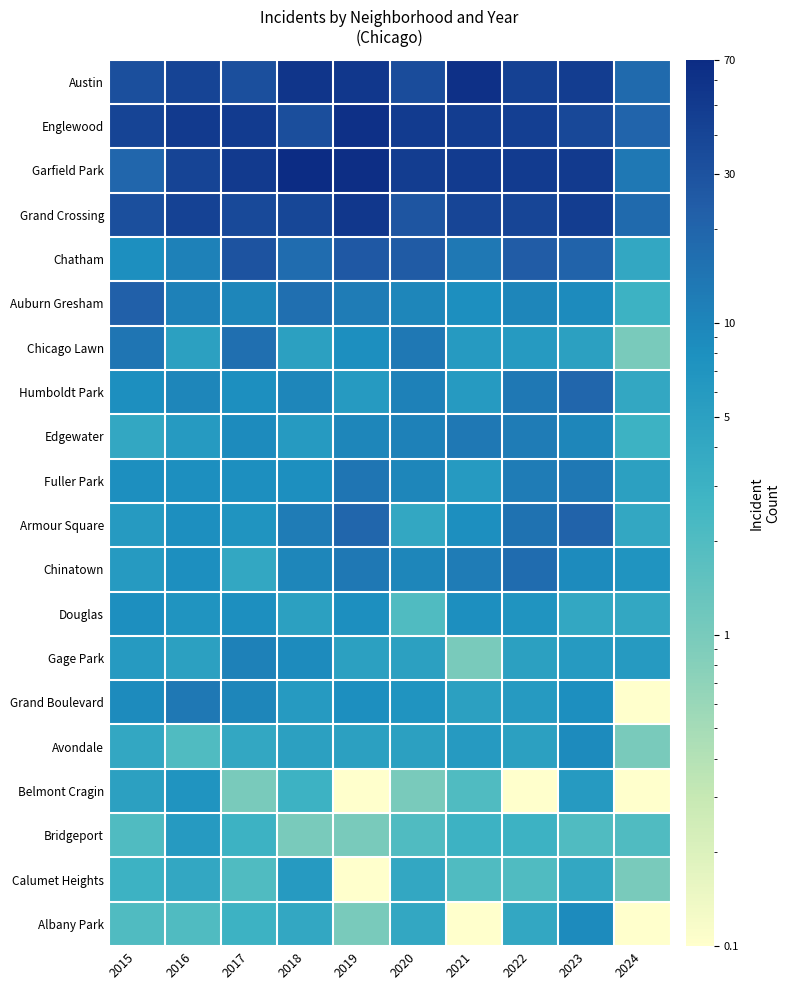

Rank the series by their maximum value, from lowest to highest.

Bridgeport, Calumet Heights, Belmont Cragin, Douglas, Avondale, Albany Park, Gage Park, Edgewater, Grand Boulevard, Fuller Park, Chicago Lawn, Chinatown, Humboldt Park, Armour Square, Auburn Gresham, Chatham, Grand Crossing, Austin, Englewood, Garfield Park